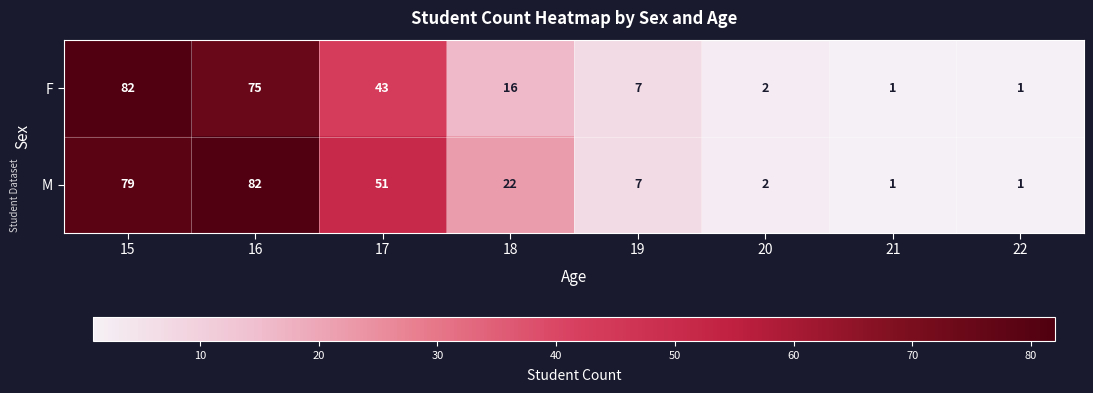

The F series shows 1 at 20. True or false?

False